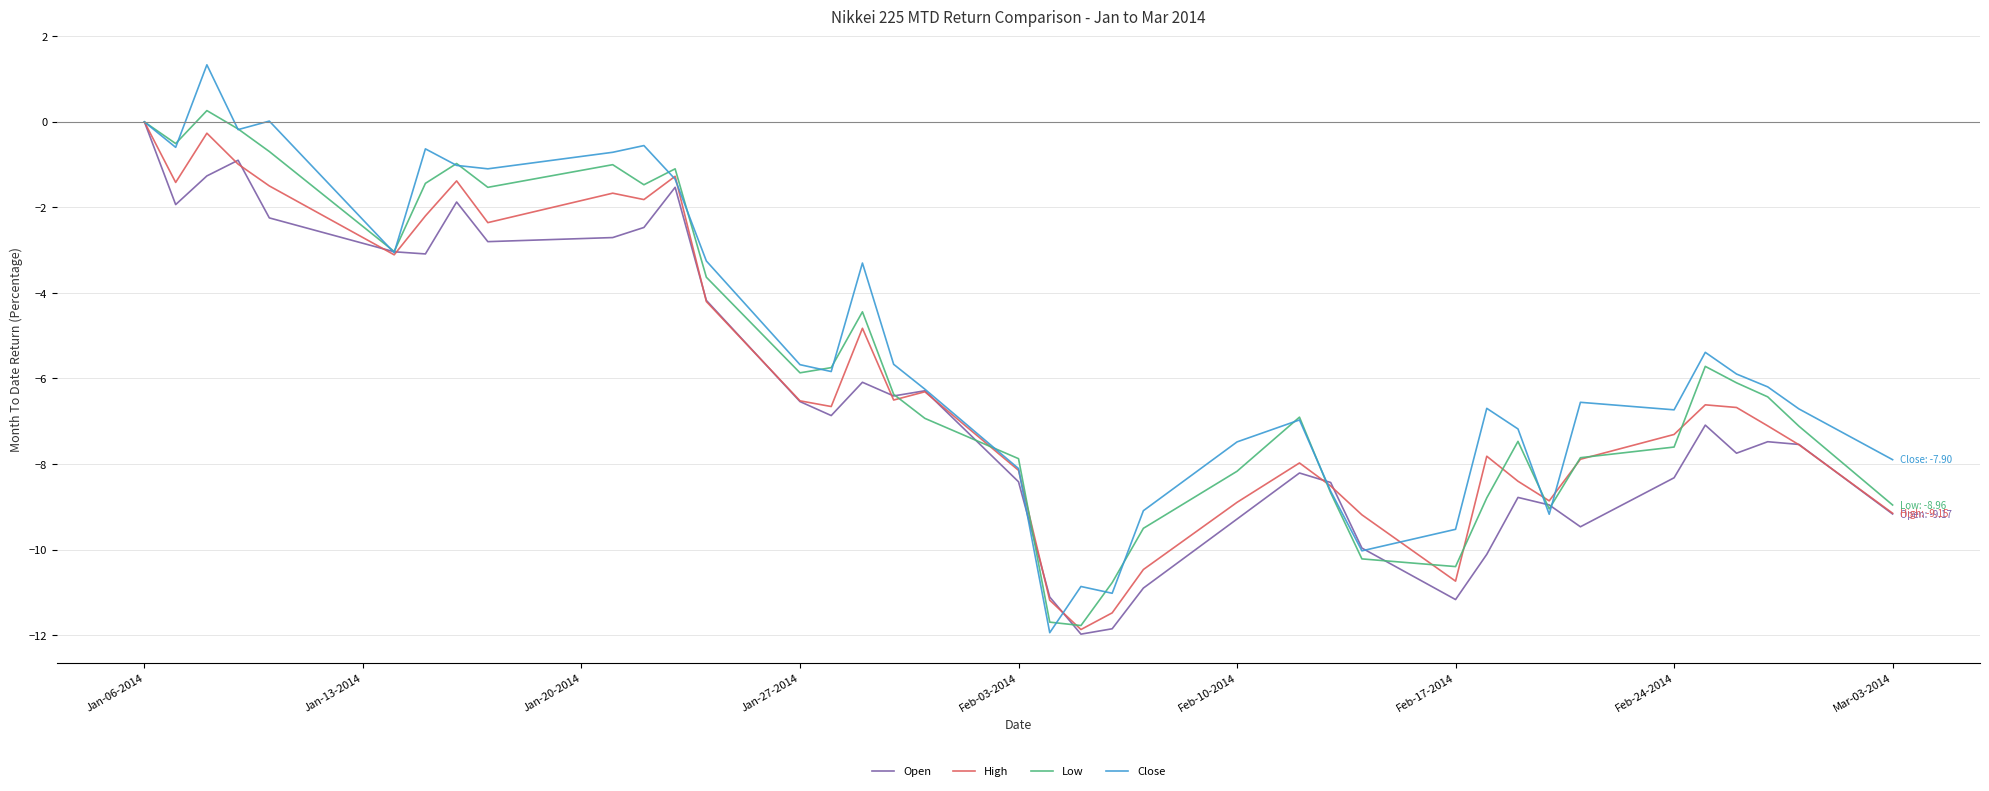

What is the smallest value displayed?

-12.0